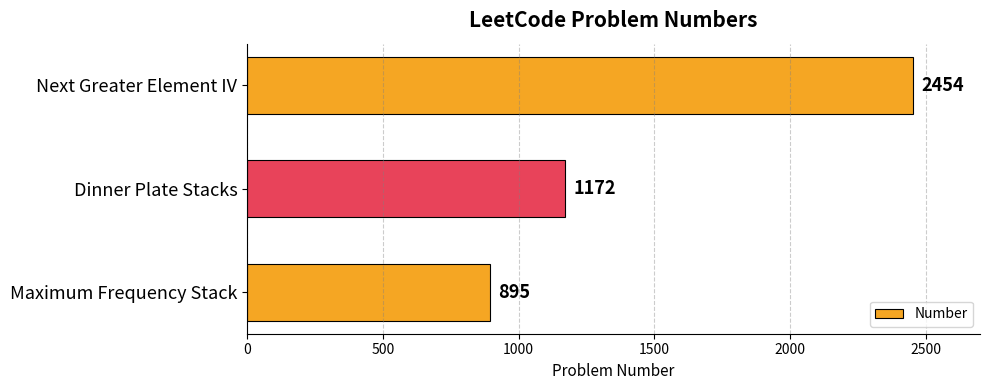

Reading bottom to top, what are all the values shown in this chart?

895	1172	2454